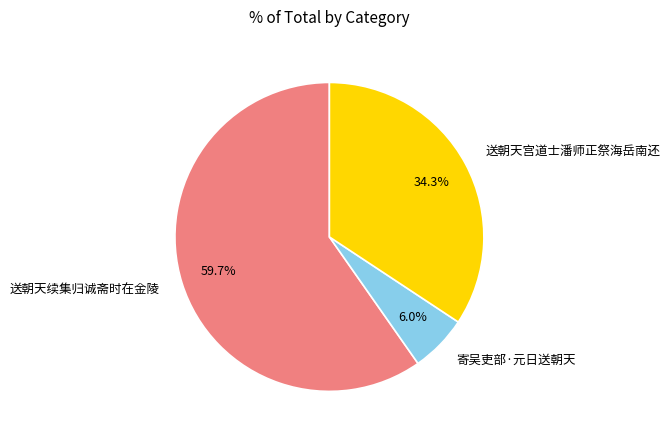

Which slice is the largest?

送朝天续集归诚斋时在金陵